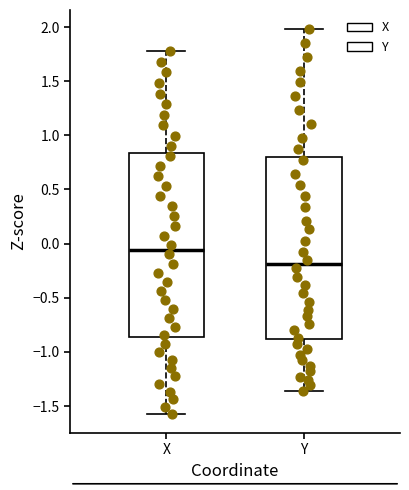

Reading left to right, read every box against the y-axis: the position of its median line, the range the box covers, and the ends of its whiskers. The values are not printed on the chart, so give them approximately, as read against the axis.

X: median -0.05, box -0.85 to 0.85, whiskers -1.55 to 1.80
Y: median -0.20, box -0.90 to 0.80, whiskers -1.35 to 2.00